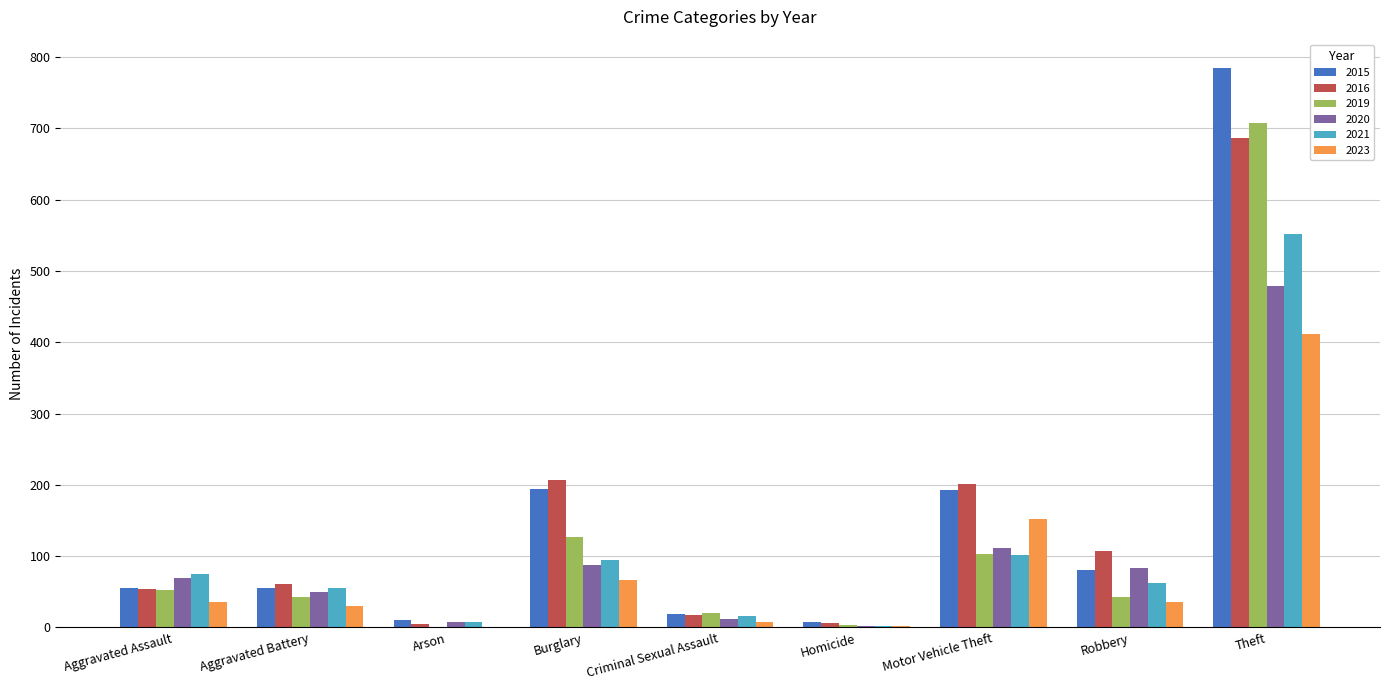

What is the total value across all series at Arson?

32